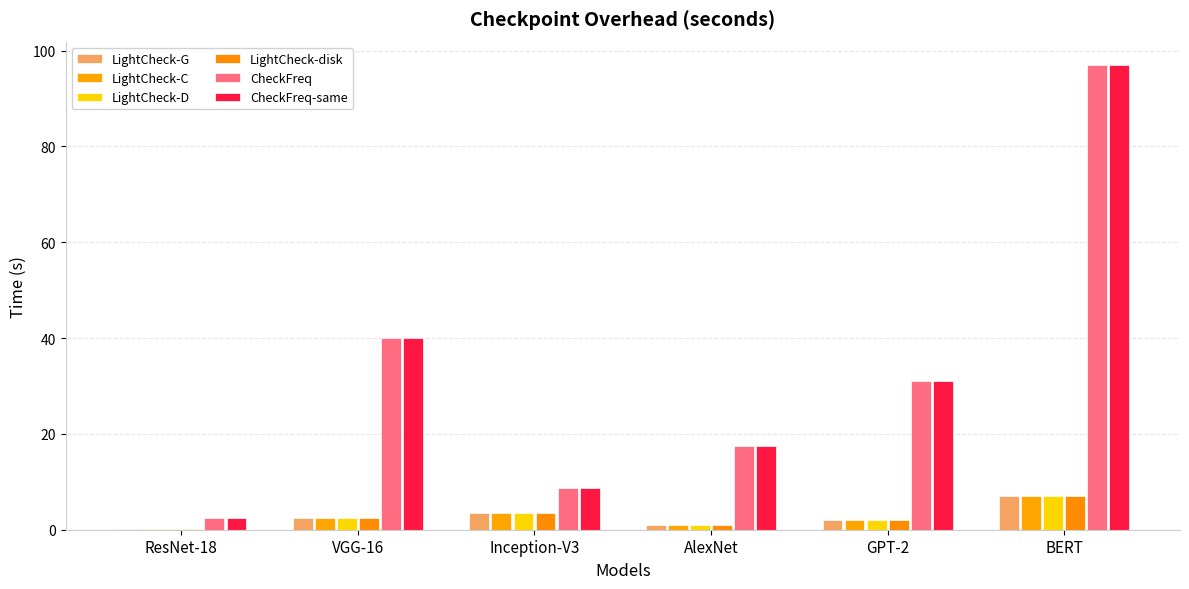

What is the difference between the highest and lowest values at Inception-V3?

5.3